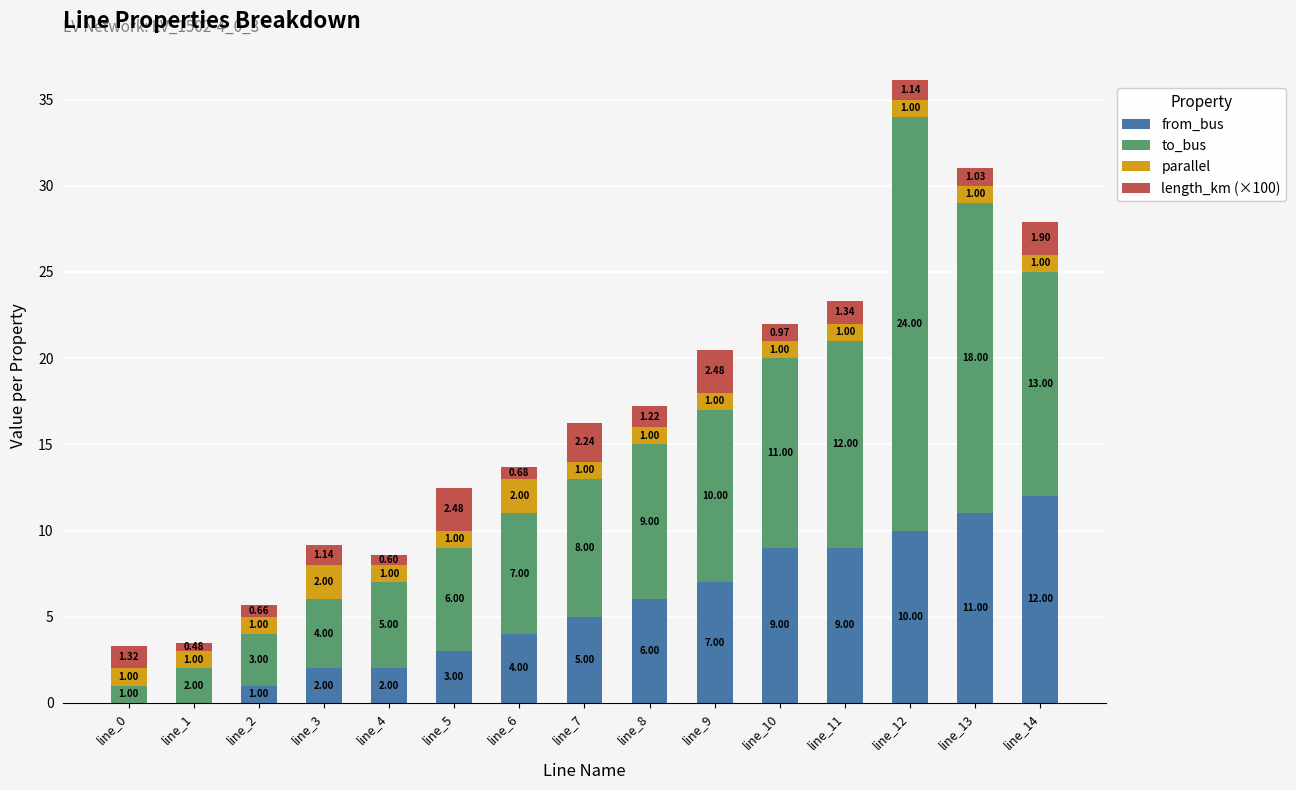

At which category is the sum across all series the highest?

line_12